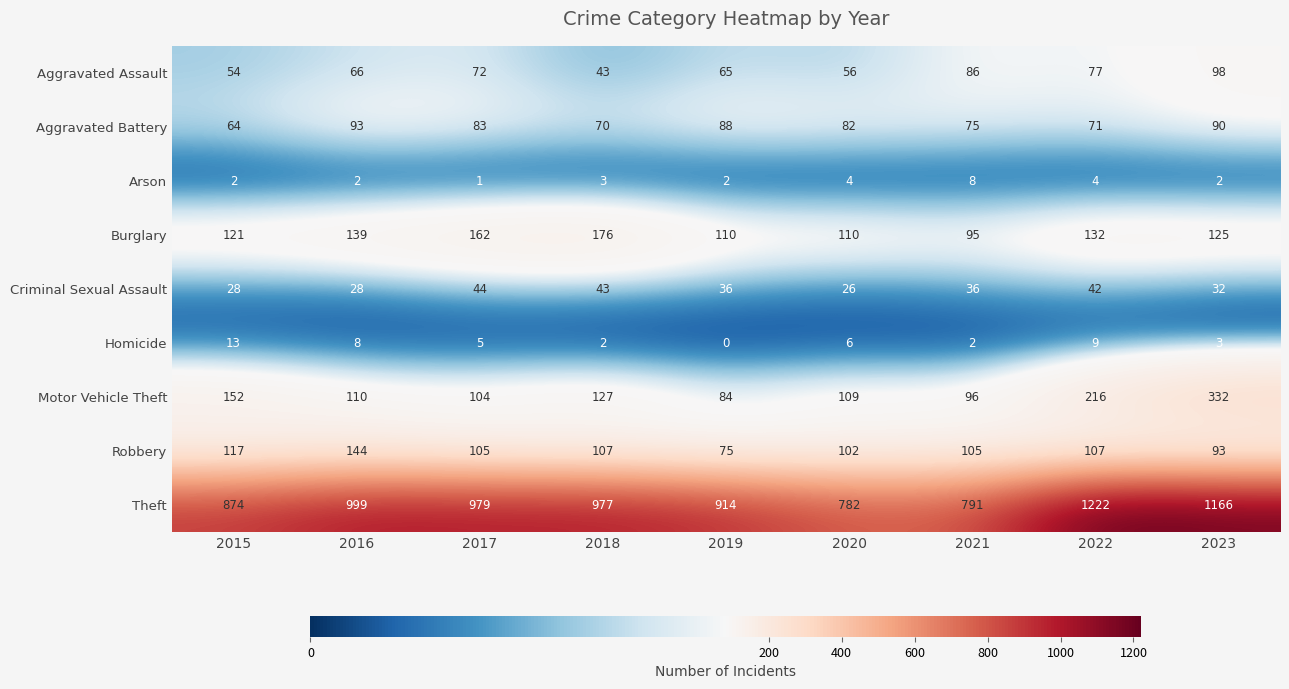

How many data points does each series have?

9